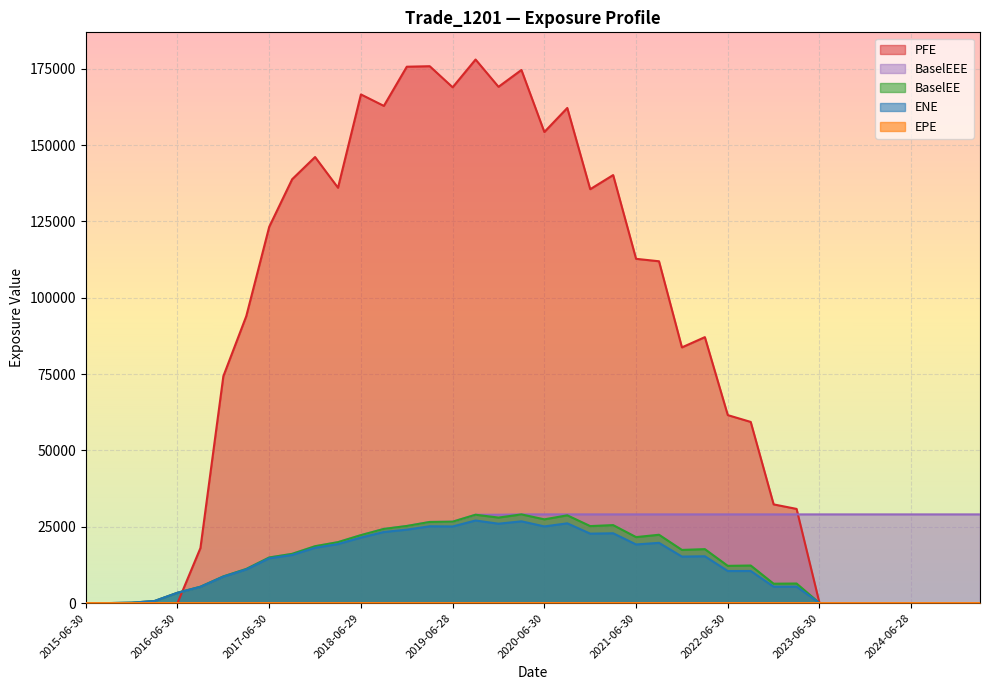

How many data points in ENE are above 14672?

20